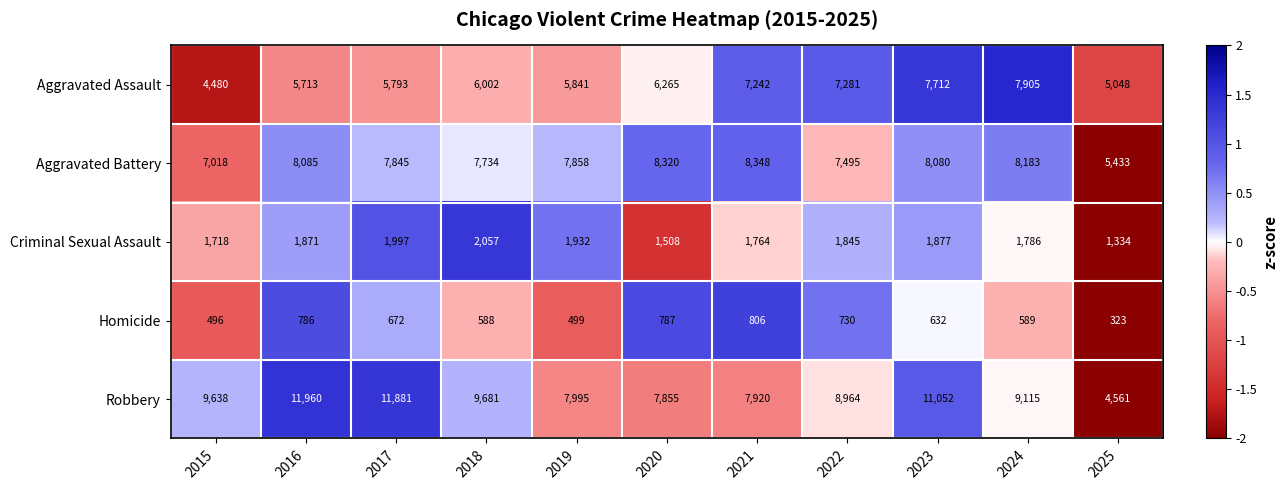

How many categories are shown in the chart?

11